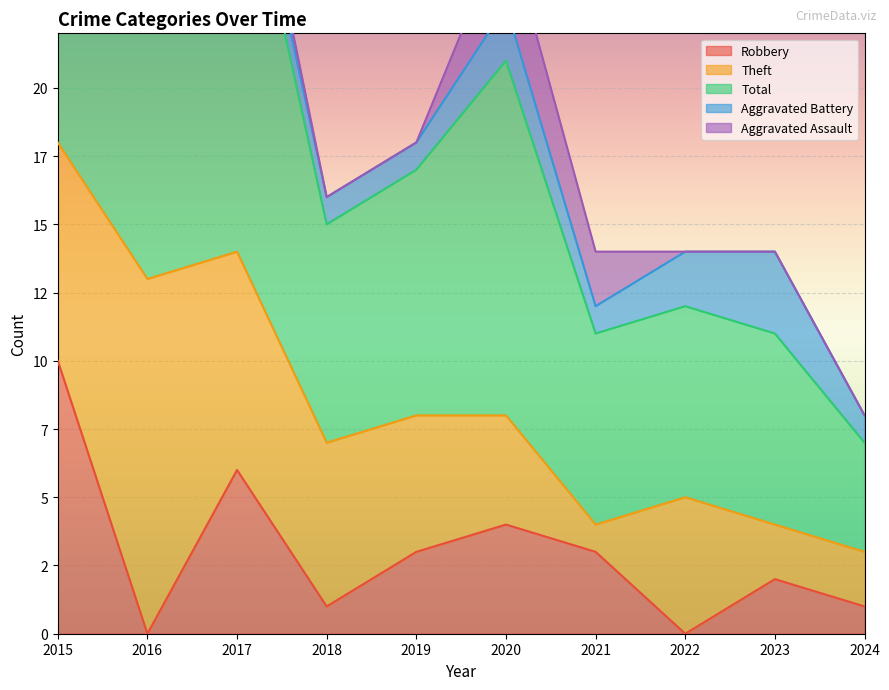

Reading left to right, list all the values displayed in this chart.

Robbery: 2015=10	2016=0	2017=6	2018=1	2019=3	2020=4	2021=3	2022=0	2023=2	2024=1
Theft: 2015=8	2016=13	2017=8	2018=6	2019=5	2020=4	2021=1	2022=5	2023=2	2024=2
Total: 2015=20	2016=14	2017=16	2018=8	2019=9	2020=13	2021=7	2022=7	2023=7	2024=4
Aggravated Battery: 2015=1	2016=1	2017=1	2018=1	2019=1	2020=2	2021=1	2022=2	2023=3	2024=1
Aggravated Assault: 2015=0	2016=0	2017=1	2018=0	2019=0	2020=3	2021=2	2022=0	2023=0	2024=0